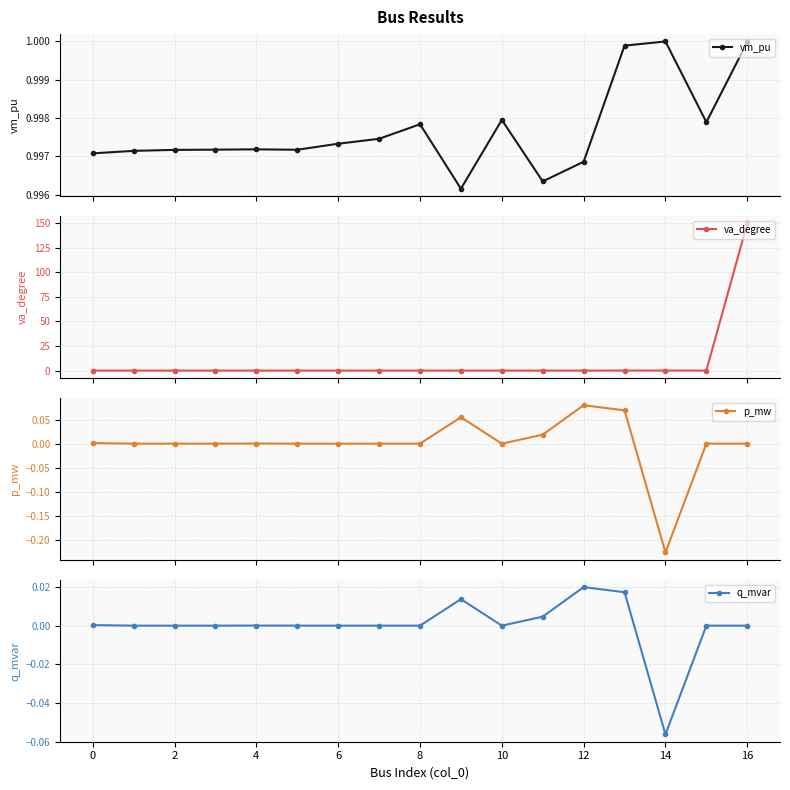

How many interior local peaks does the p_mw series have?

4